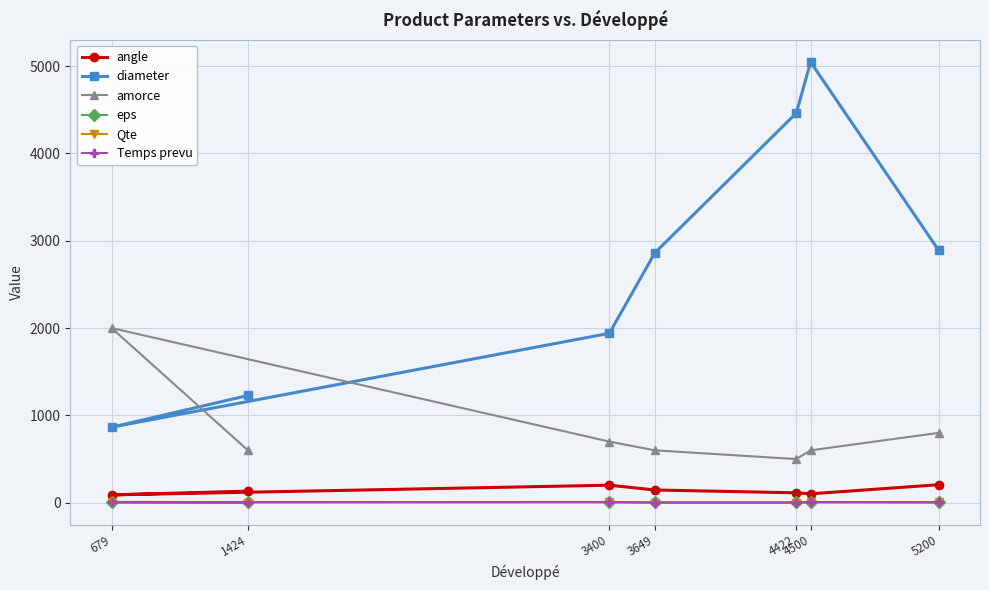

Where is the first local maximum for Qte?

3400